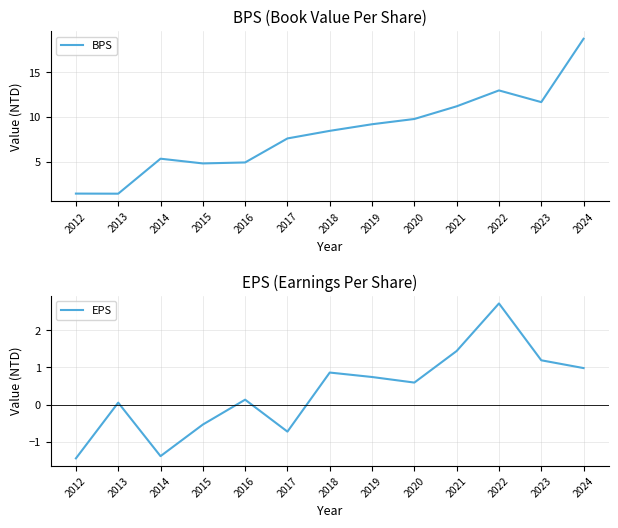

At which label does EPS first exceed 0?

2013